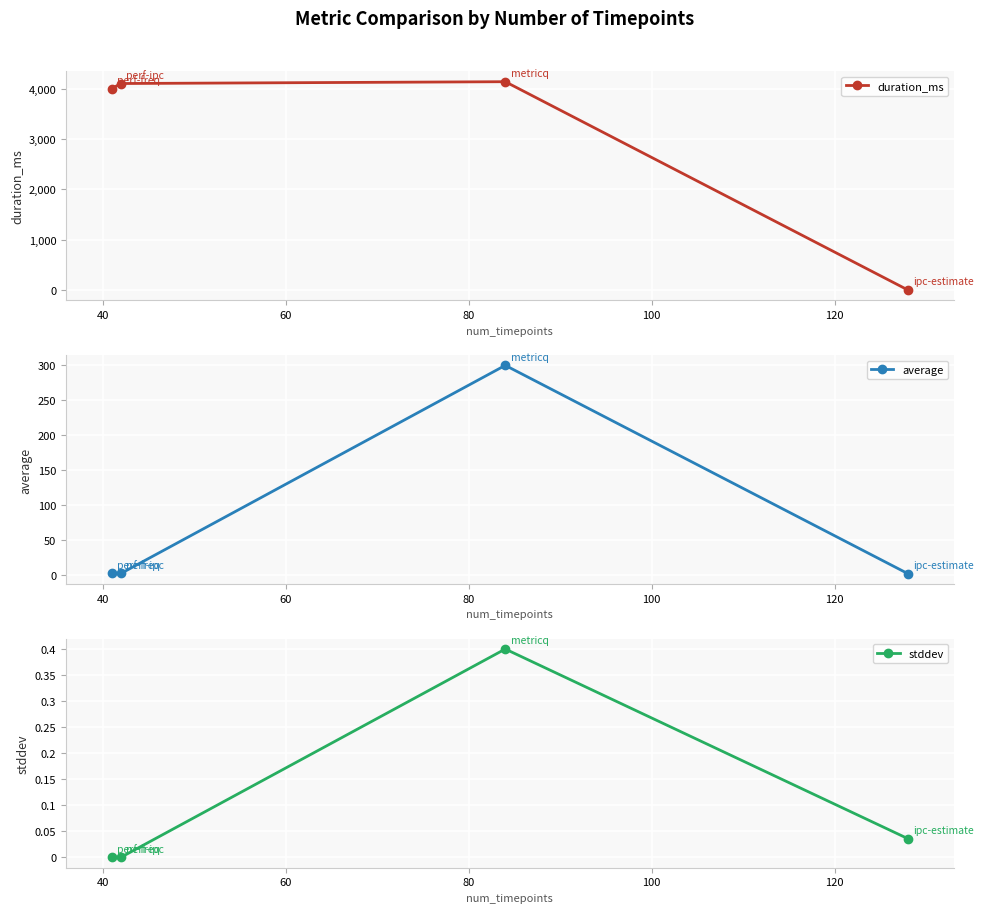

Is this an area chart (filled region under the line)?

No